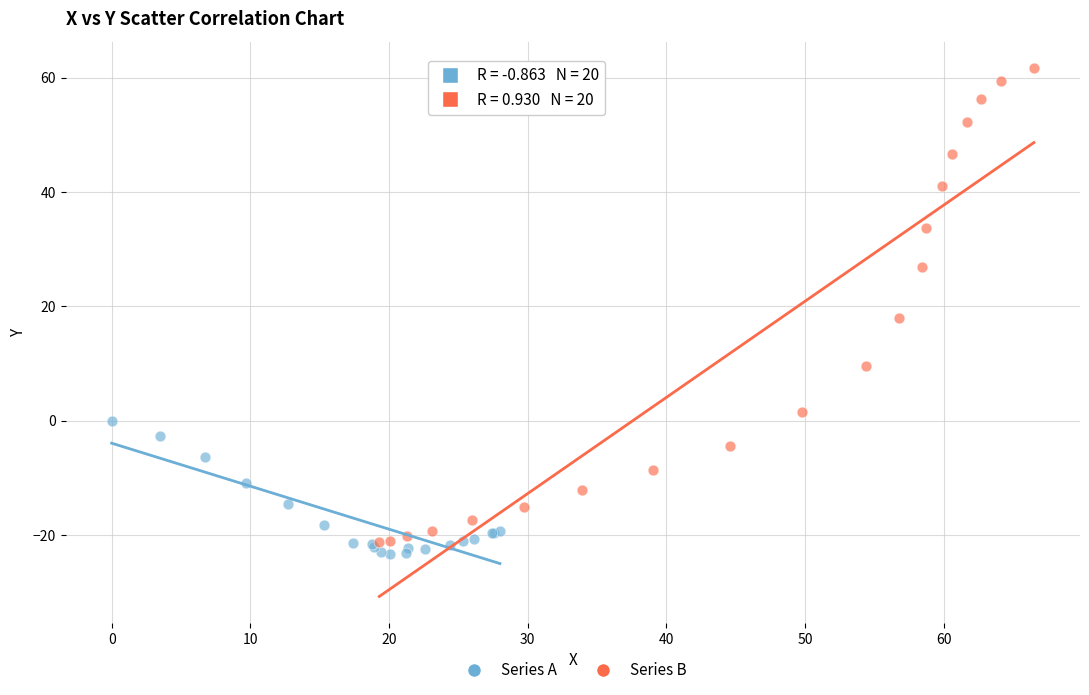

What are all the series names shown in the legend?

Series A, Series B